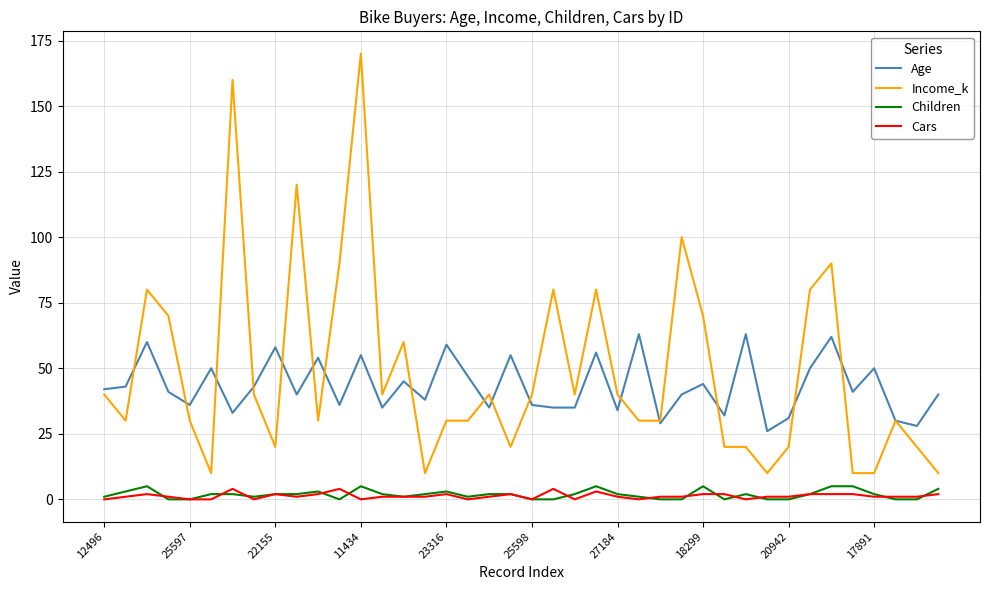

True or false: Children and Income_k intersect in this chart.

False